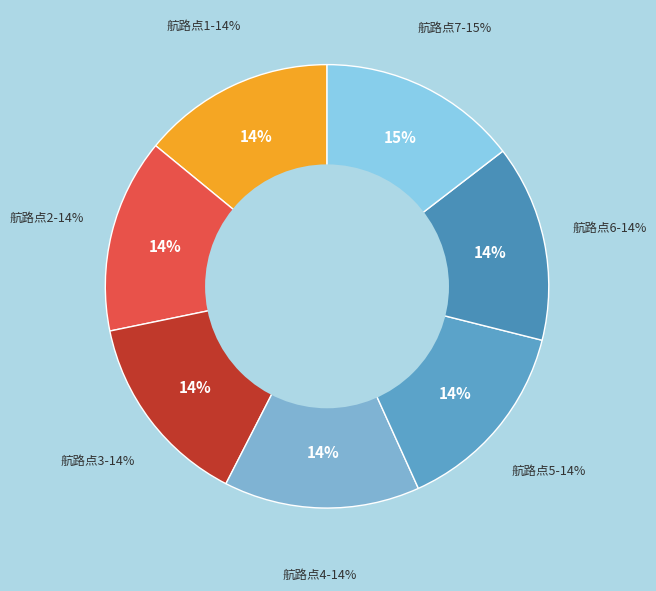

Which has a higher value, 4 or 1?

4